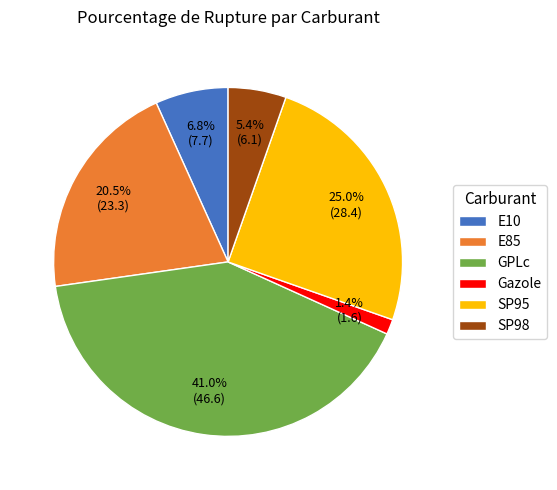

Rank the categories by value from highest to lowest.

GPLc, SP95, E85, E10, SP98, Gazole